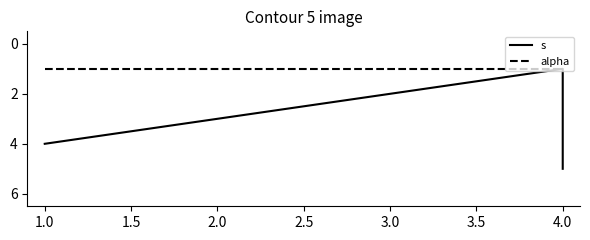

What is the sum of the alpha values at 1.0 and 1.5?

2